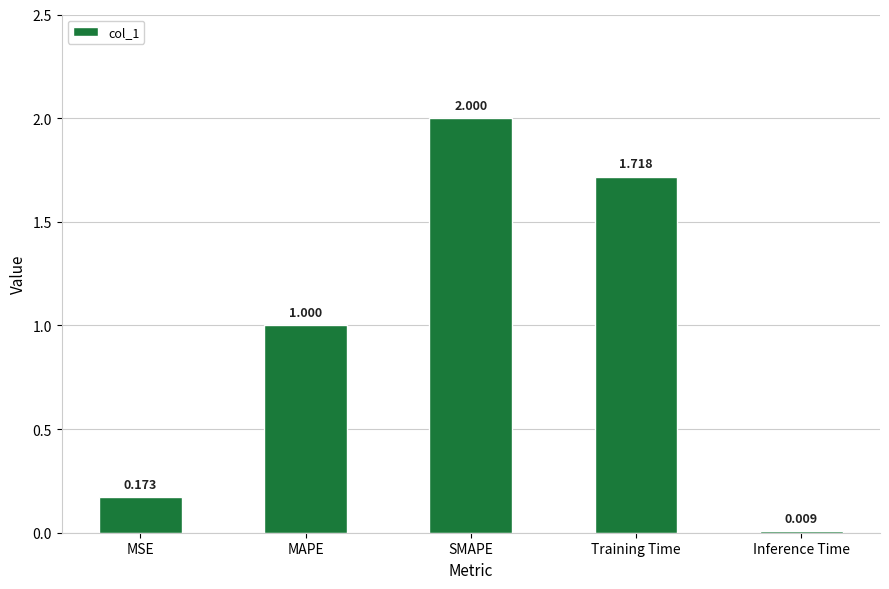

Between Training Time and SMAPE, which is larger?

SMAPE